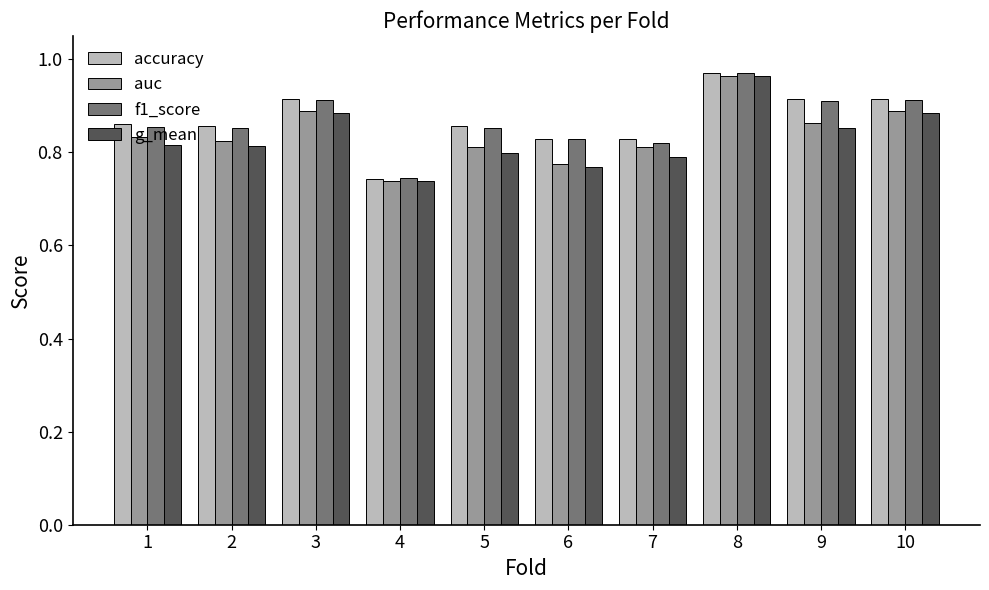

How many groups of bars are there?

10